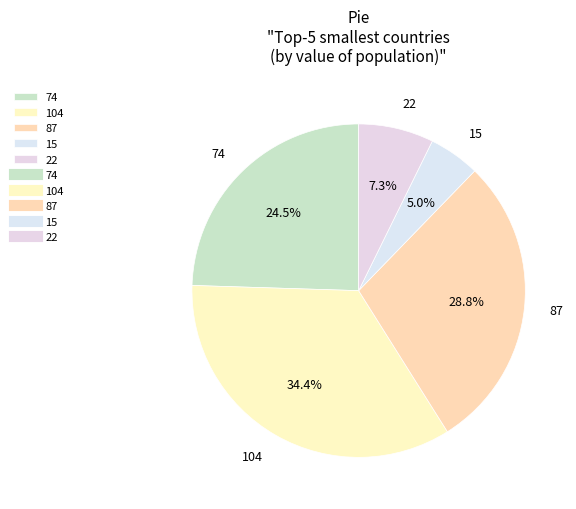

Is 74 the majority of the pie?

No